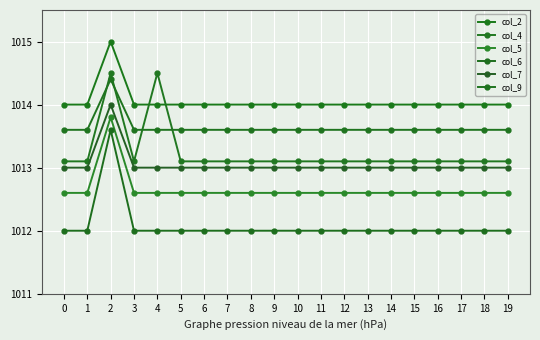

True or false: col_4 and col_2 cross at least once.

True